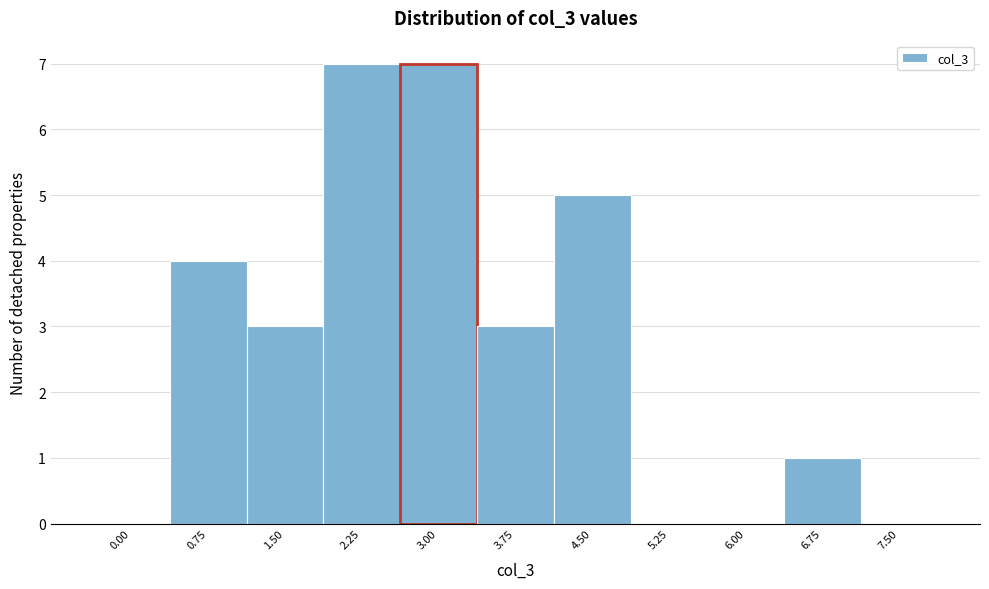

Reading right to left, transcribe all the data shown in this chart.

7.50=0	6.75=1	6.00=0	5.25=0	4.50=5	3.75=3	3.00=7	2.25=7	1.50=3	0.75=4	0.00=0